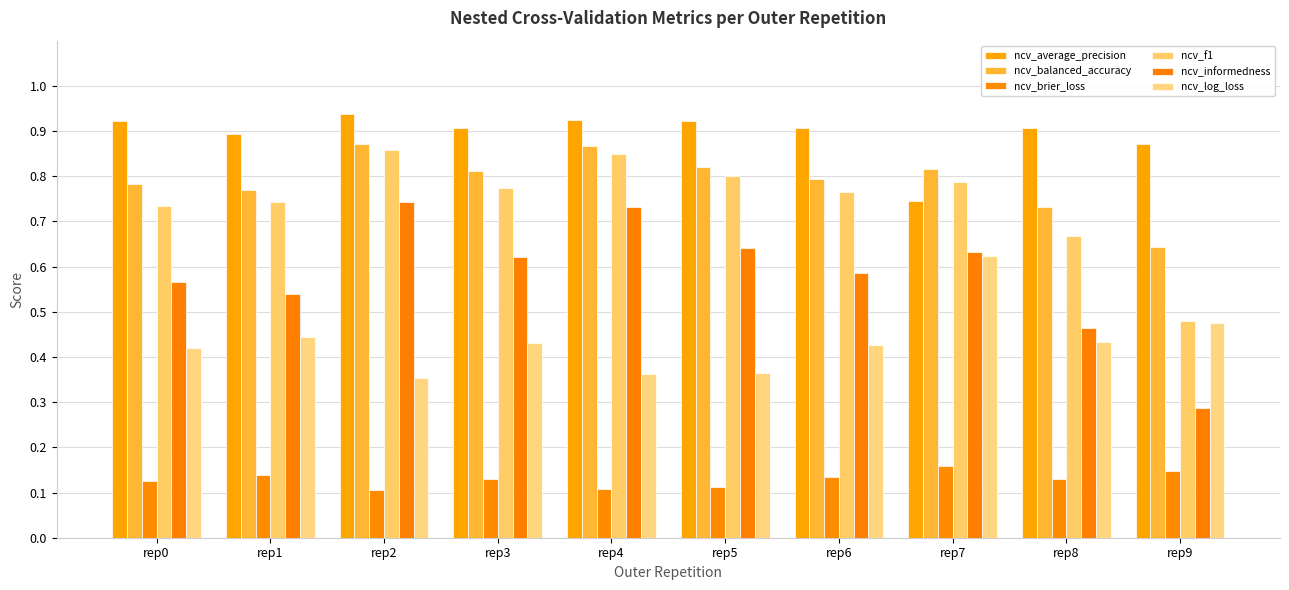

What is the value of the ncv_f1 bar at the 2nd from the left?

0.7